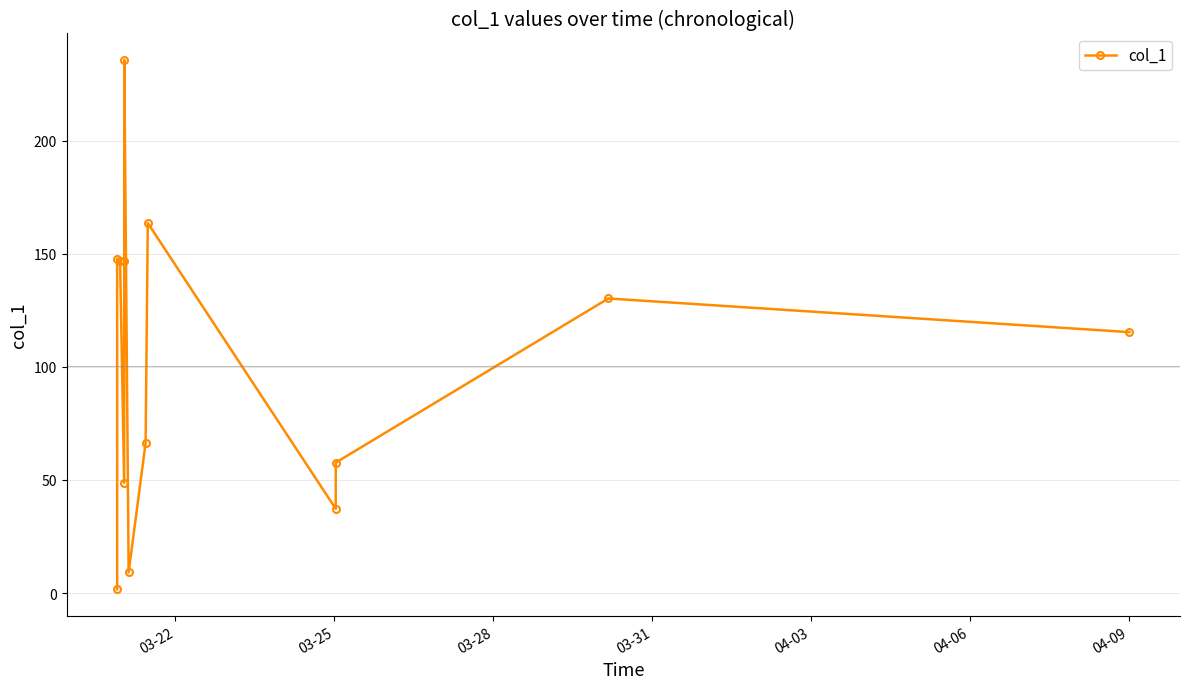

How many values are below 115?

6